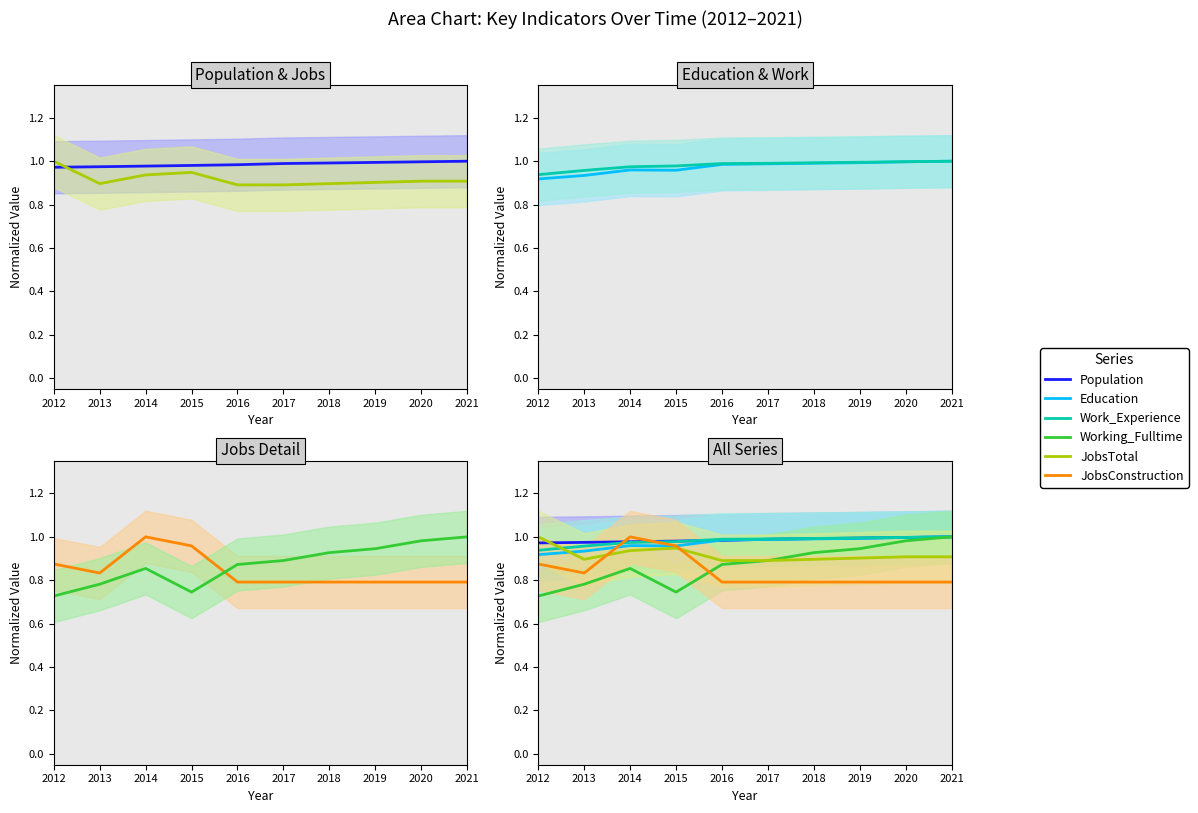

What is the total value across all series at 2013?

5.4